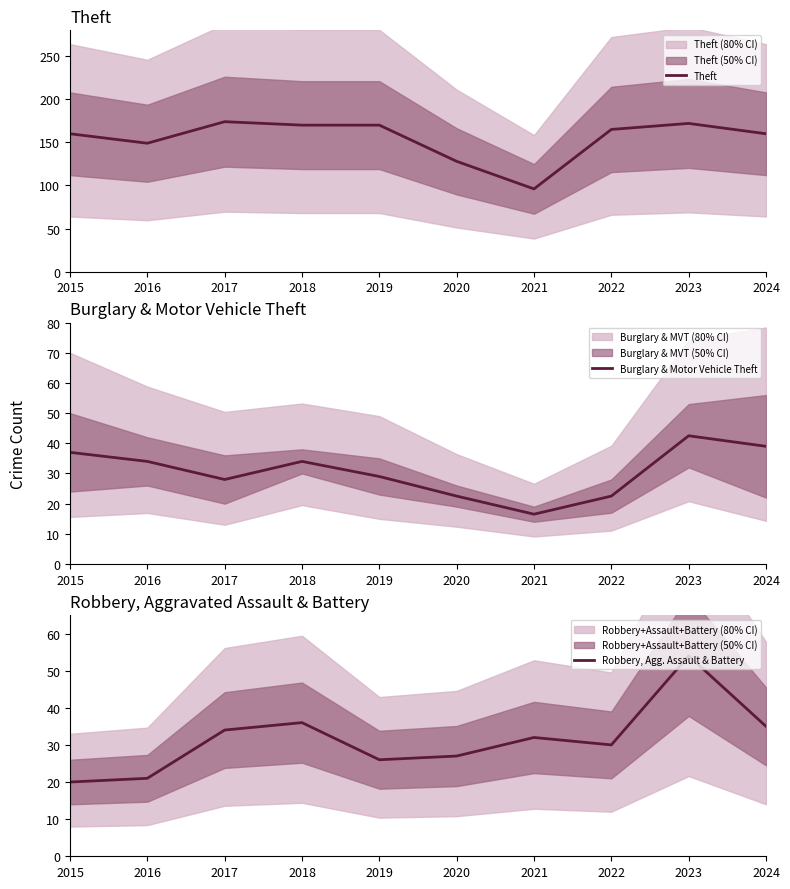

List the series in order of their peak value, lowest first.

Burglary & Motor Vehicle Theft, Robbery, Agg. Assault & Battery, Theft